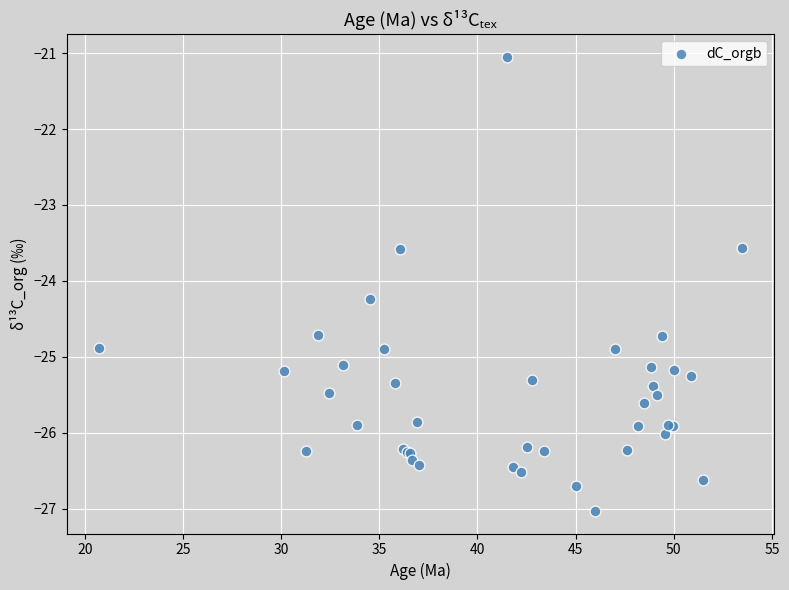

What Y value in the scatter plot is closest to -24?

-24.2